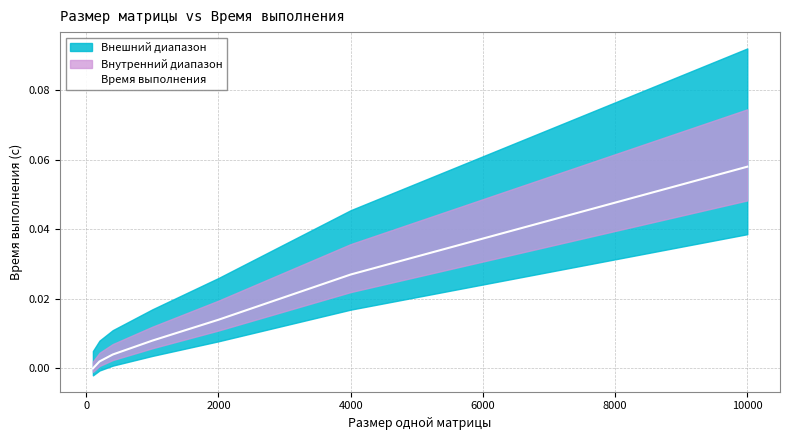

The value at 0 is 0.0. True or false?

True